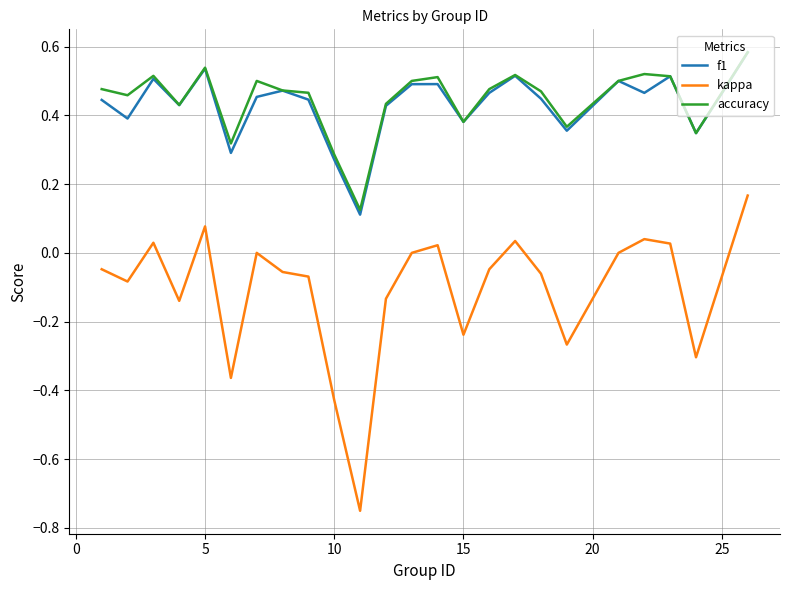

What are all the series names shown in the legend?

f1, kappa, accuracy